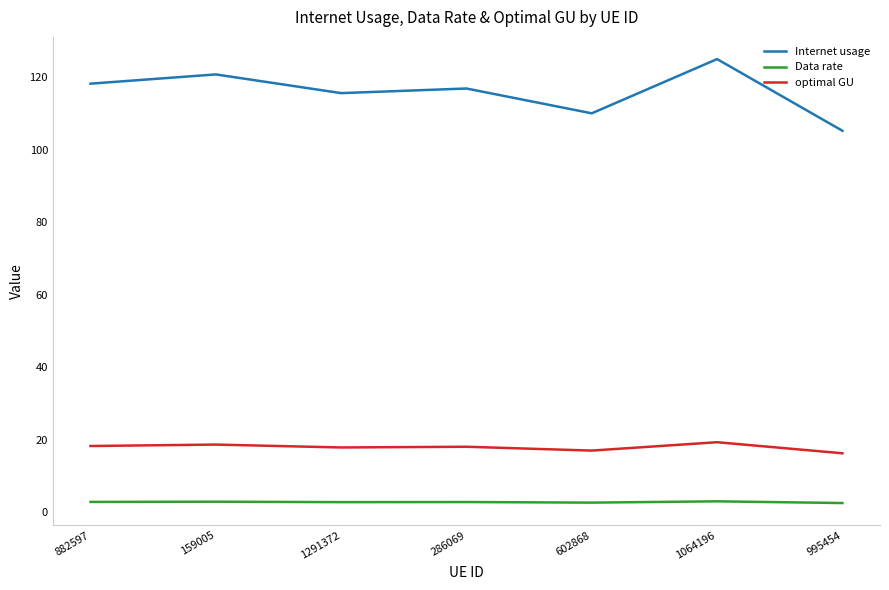

What position from the right is 159005?

6